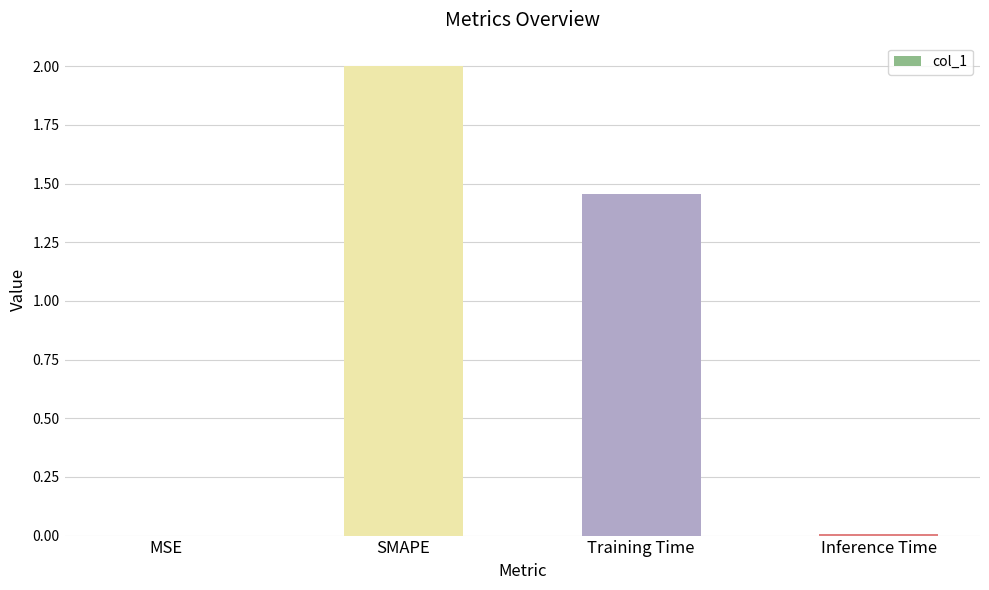

The chart shows a value of 2.0 at SMAPE. True or false?

True